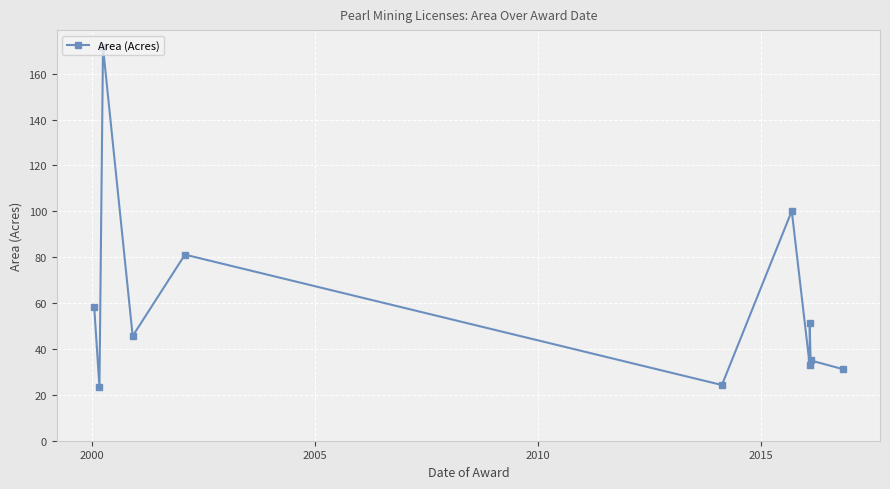

What is the sum of all values?

654.8